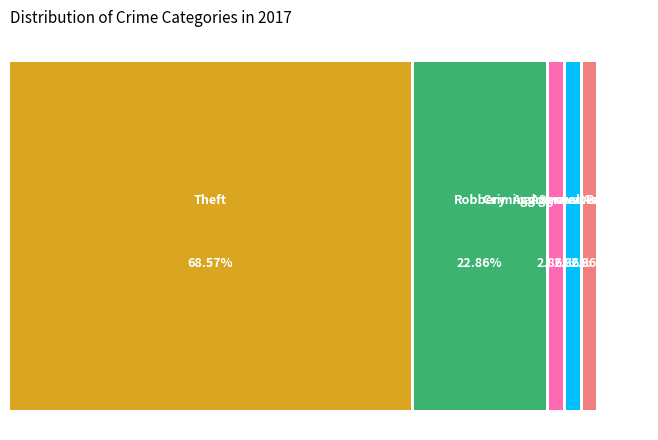

Is it true that Theft is 69% of the pie?

True